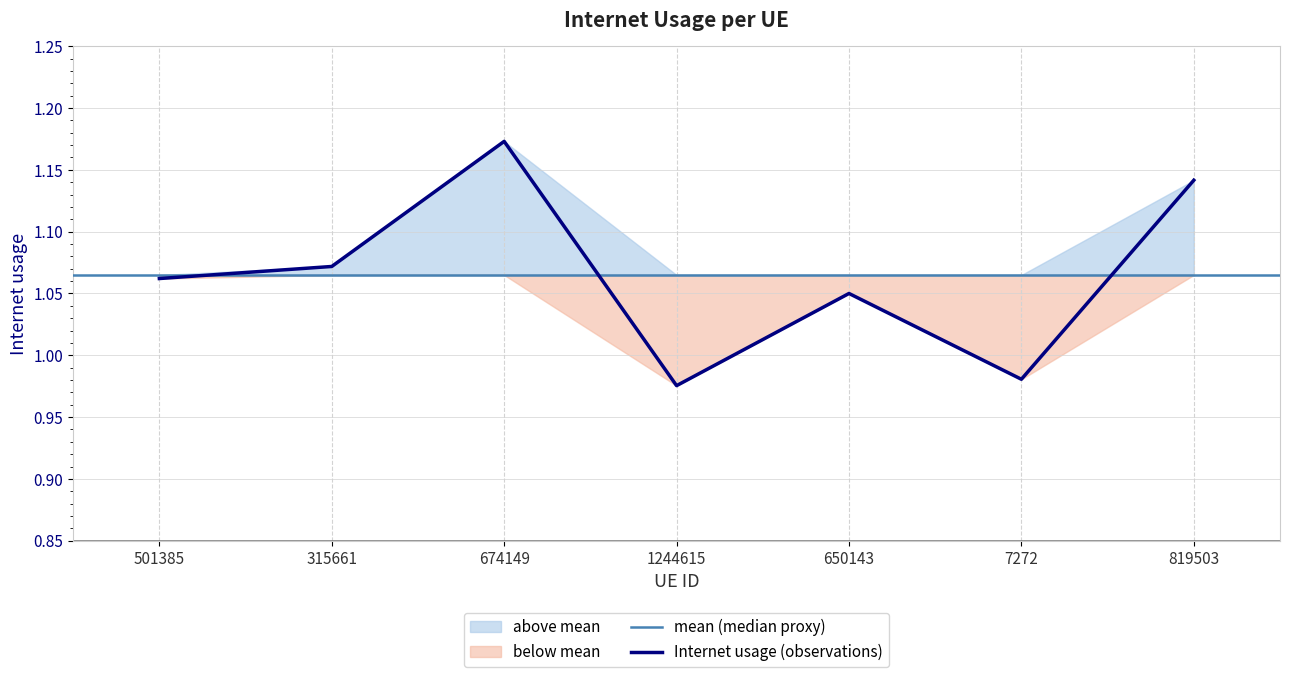

What is the maximum value shown in the chart?

1.2